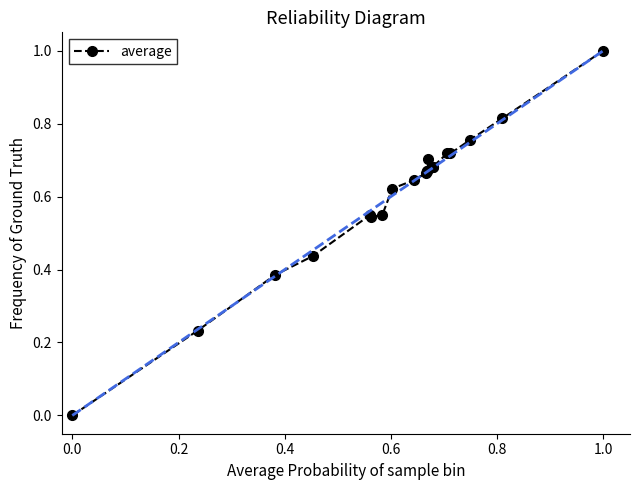

What is the maximum value shown in the chart?

1.0